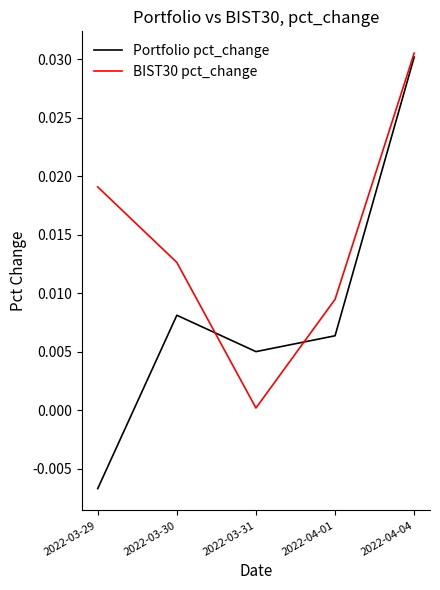

Is it true that Portfolio pct_change equals 0.0 at 2022-03-31?

True